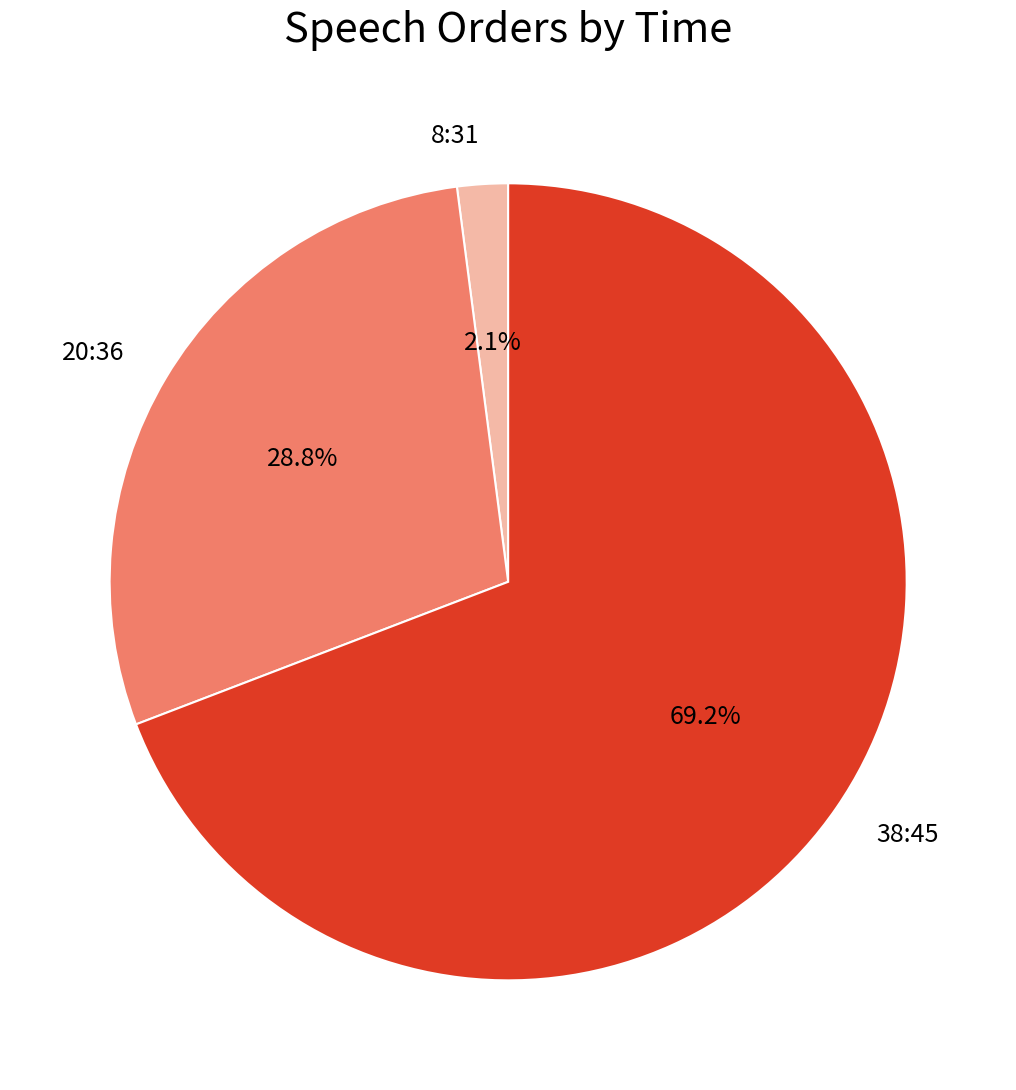

How many segments does this pie chart have?

3